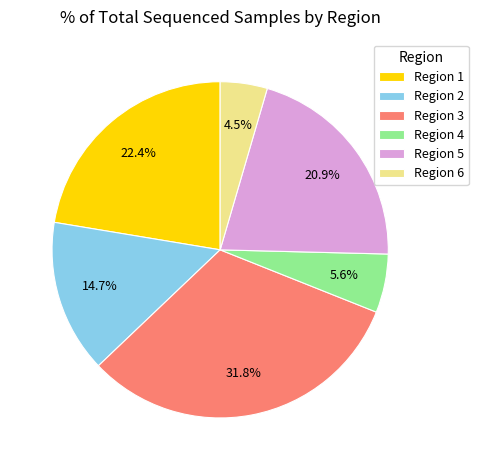

Is it true that Region 3 is 32% of the pie?

True